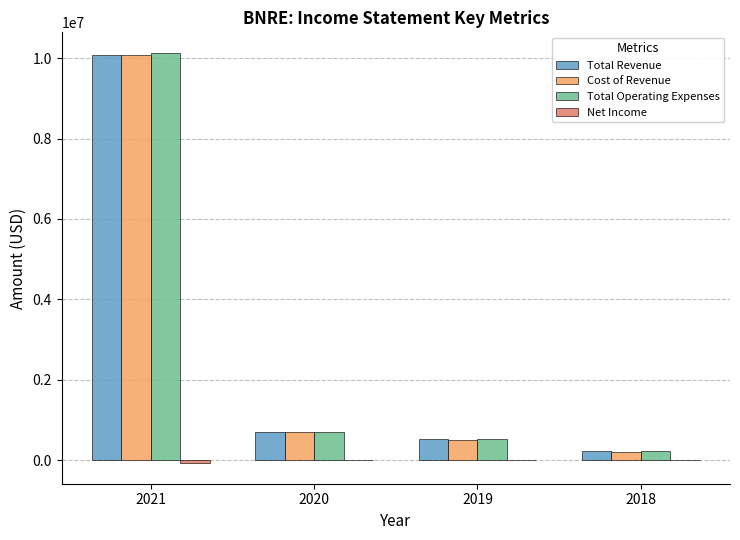

How many data points does each series have?

4